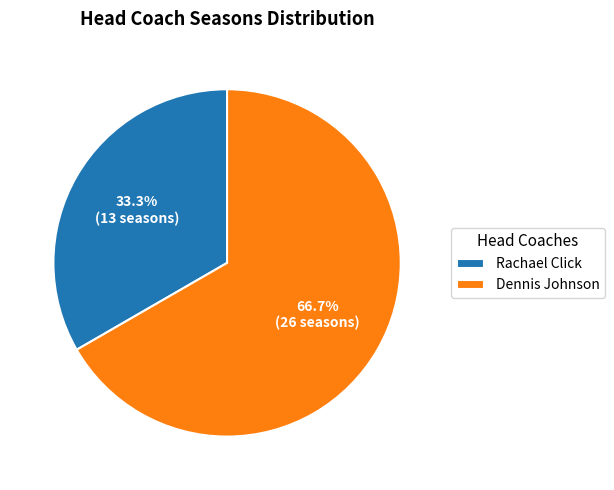

To the nearest percent, what is the combined percentage of Dennis Johnson and Rachael Click?

100%